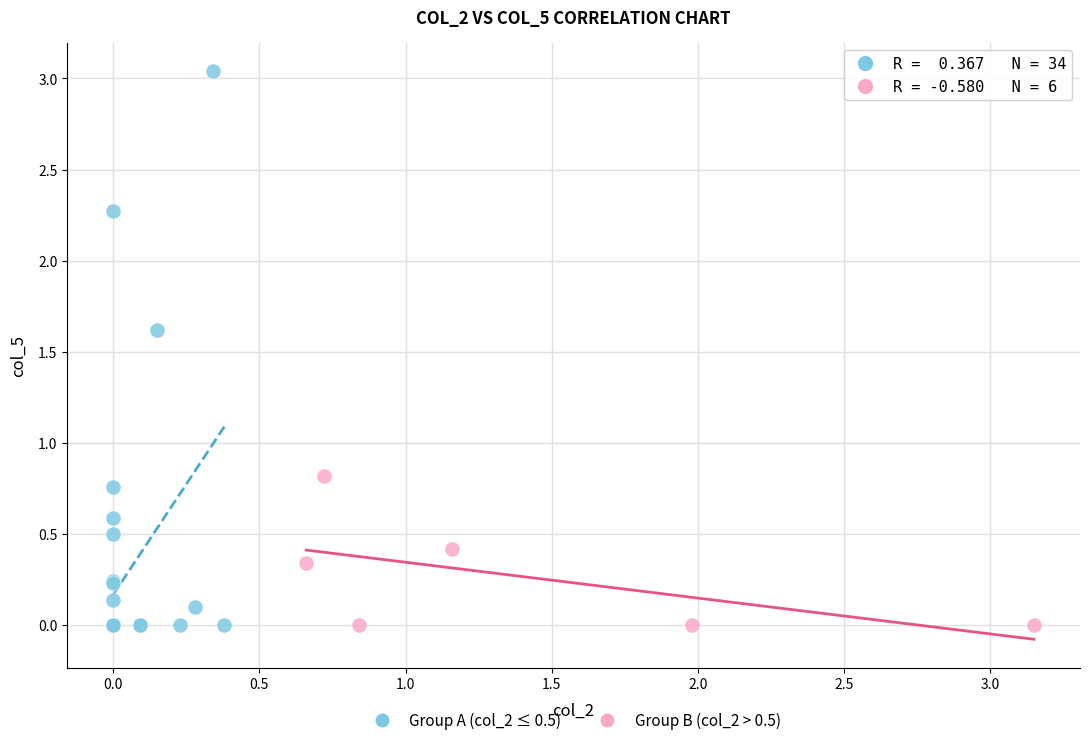

Which series has the widest spread of Y values?

Group A (col_2 ≤ 0.5)